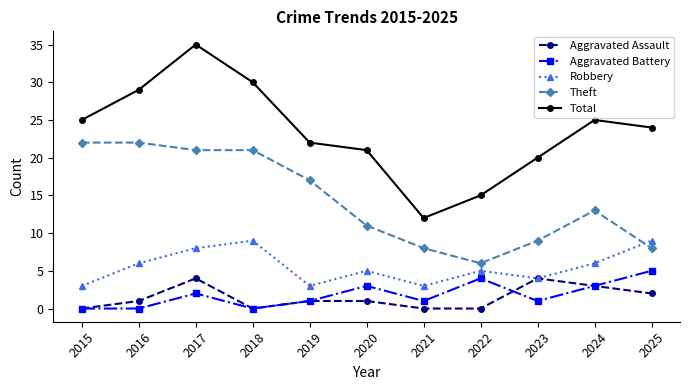

Between which two adjacent categories do Robbery and Theft first intersect?

2024 and 2025